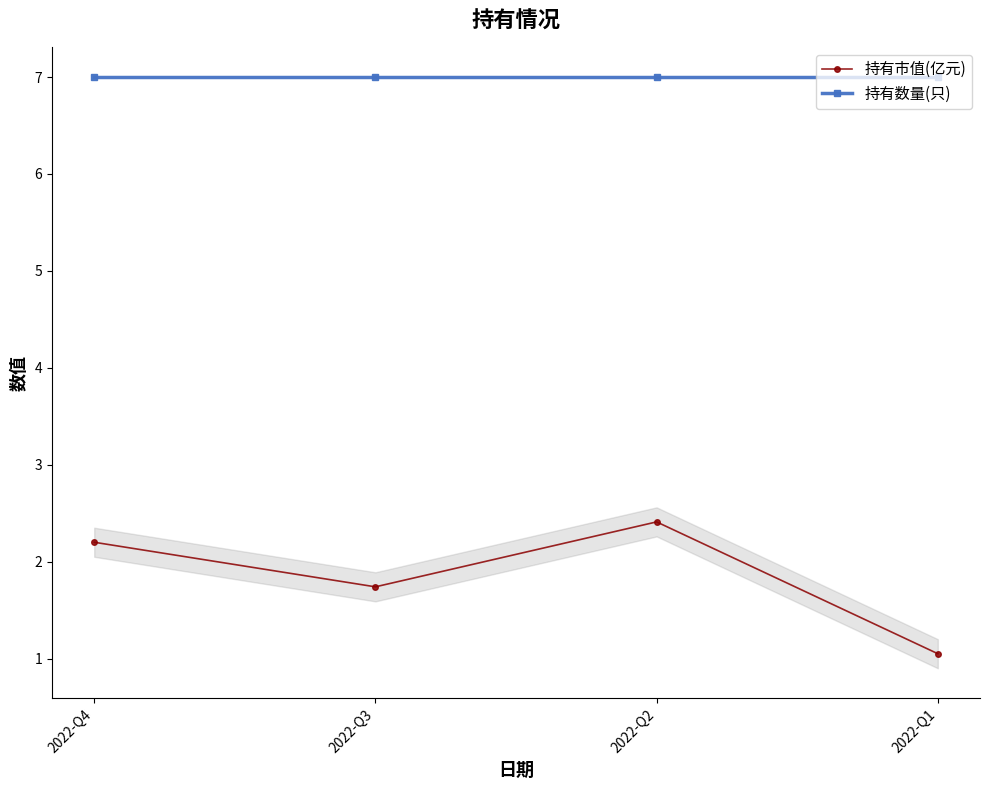

Where is 持有市值(亿元) nearest to the value 1?

2022-Q1